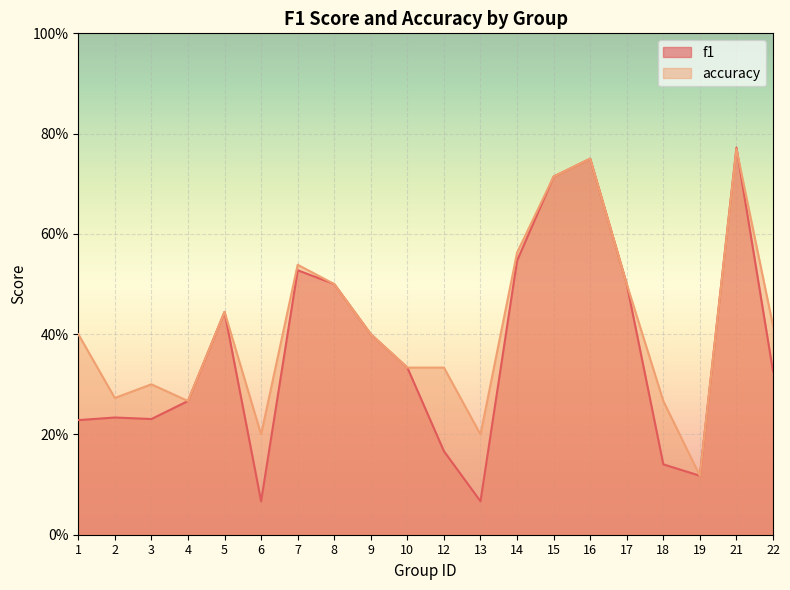

Between 8 and 18, which is larger?

8